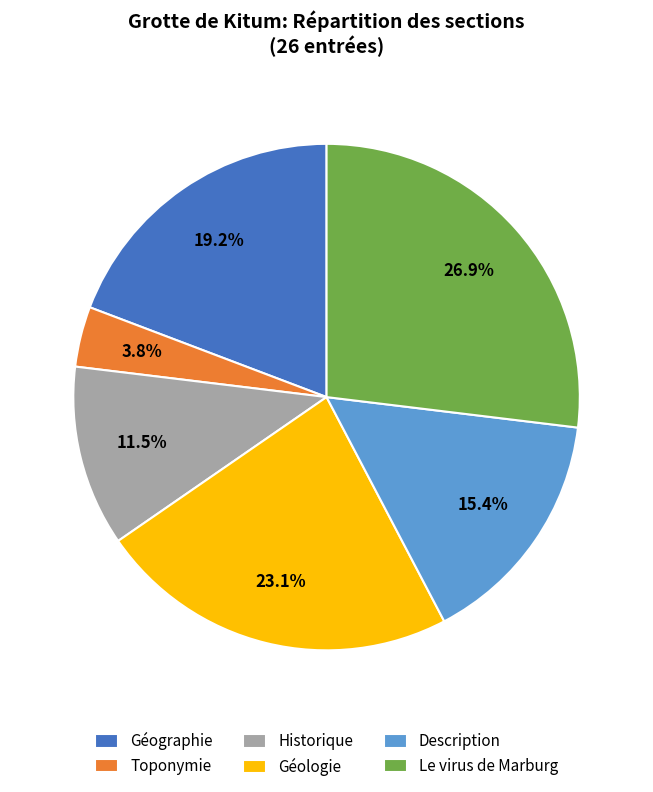

Approximately how many times larger is the value at Toponymie compared to Historique?

0.3